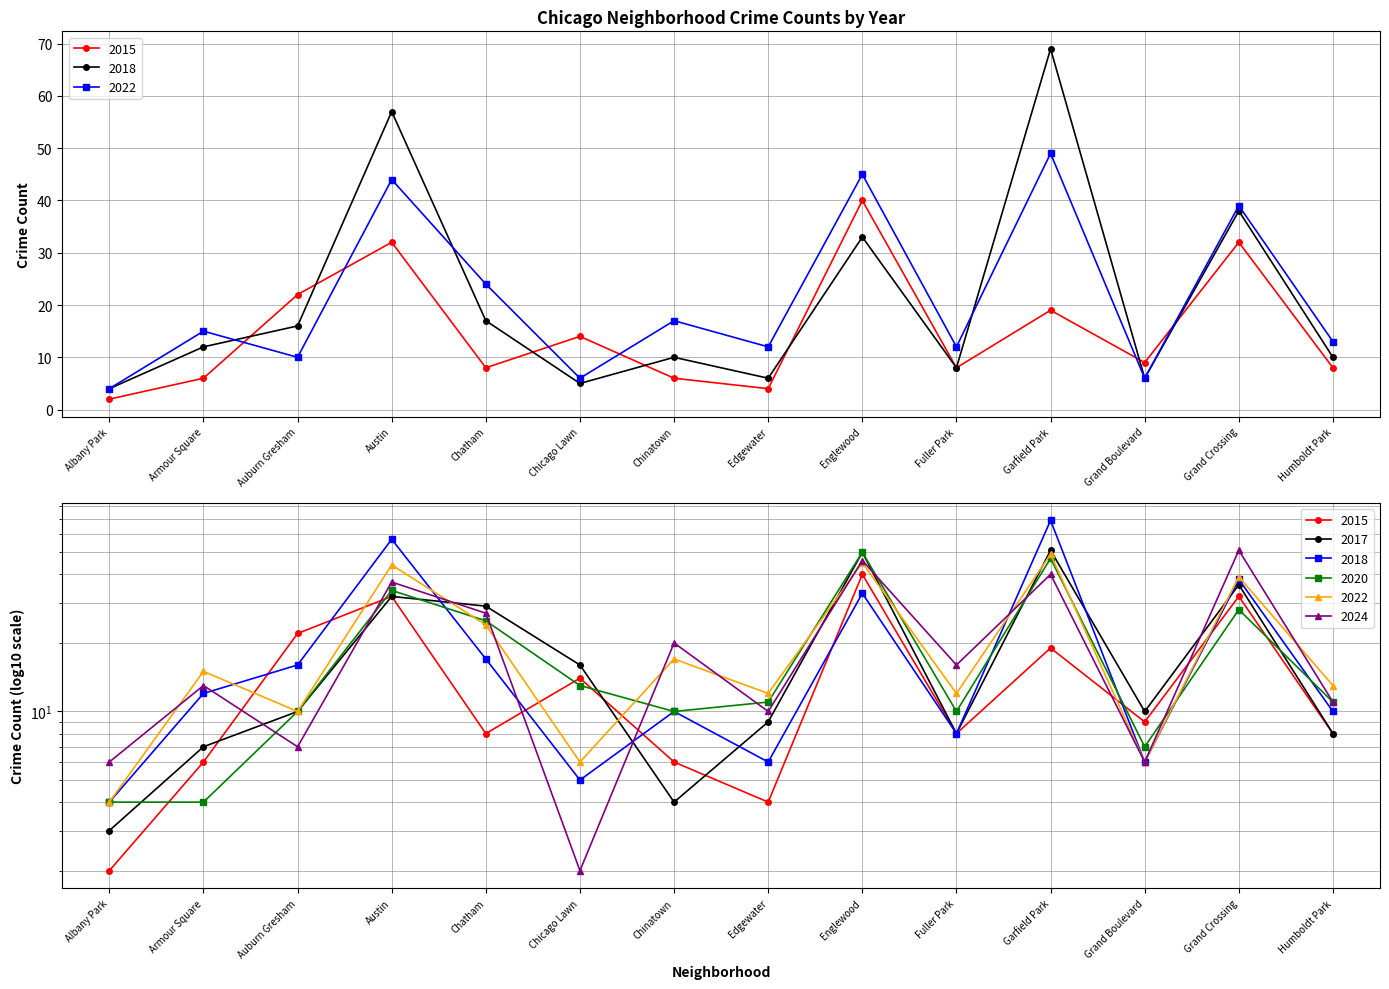

At which label is 2015 closest to 21?

Auburn Gresham